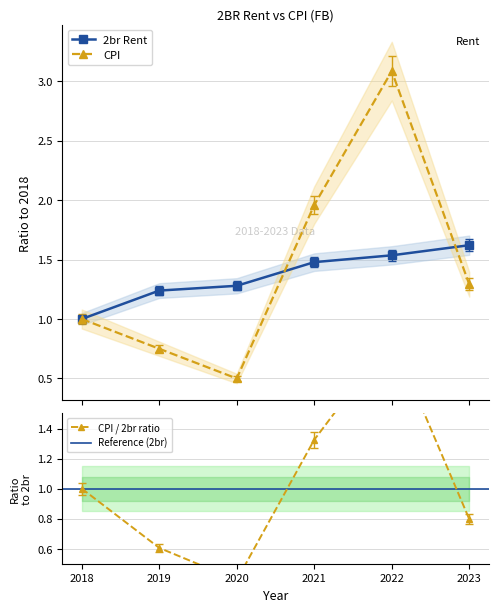

Rank the categories by 2br value from highest to lowest.

2023, 2022, 2021, 2020, 2019, 2018